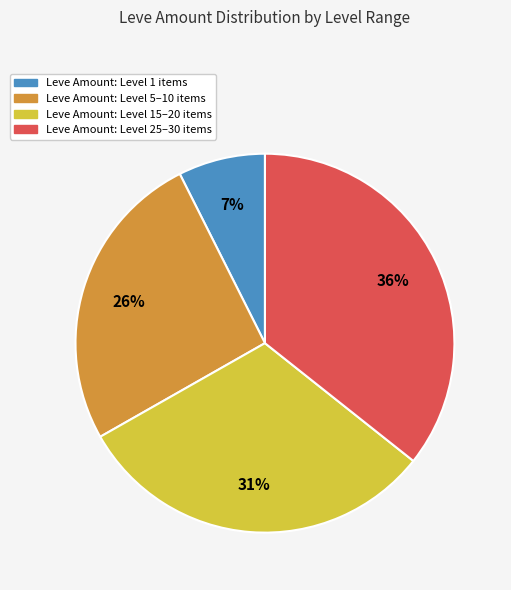

To the nearest percent, what is the difference between the Leve Amount: Level 15–20 items and Leve Amount: Level 1 items slice percentages?

24%